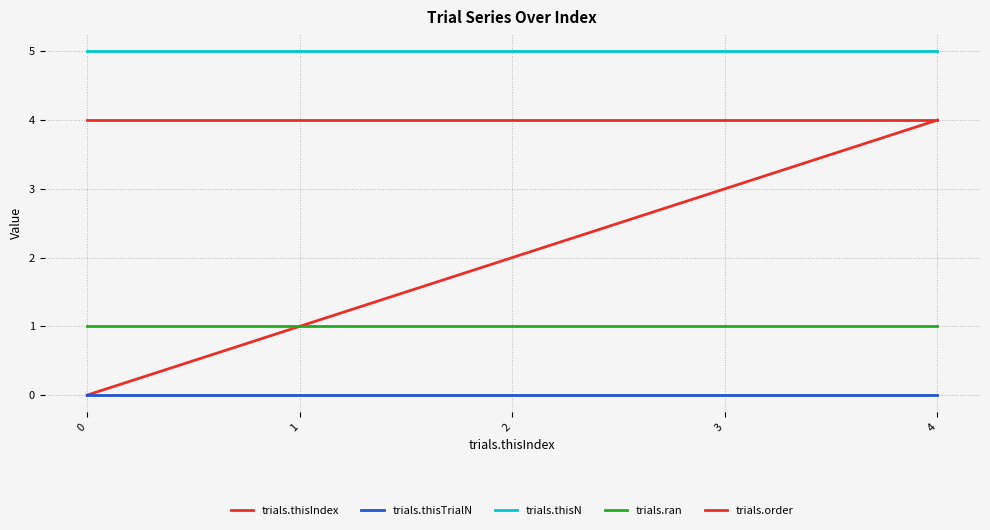

Does the chart display data point markers on the line(s)?

No